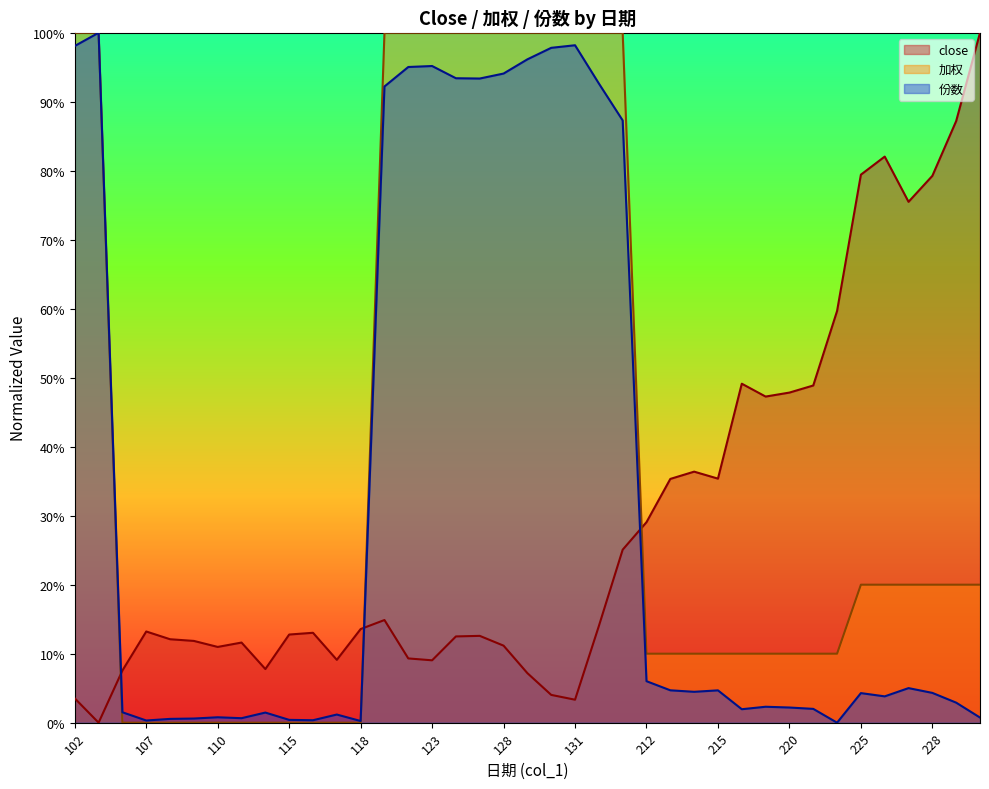

List the labels in order of 份数 value, largest first.

103, 131, 102, 130, 129, 123, 122, 128, 124, 125, 201, 121, 211, 212, 227, 213, 215, 214, 228, 225, 226, 301, 219, 220, 221, 218, 104, 114, 117, 110, 304, 111, 109, 108, 115, 116, 107, 118, 222